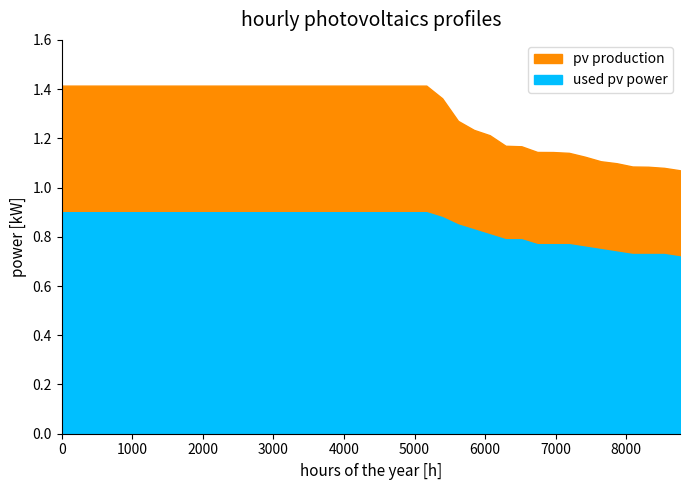

Does the chart display data point markers on the line(s)?

No